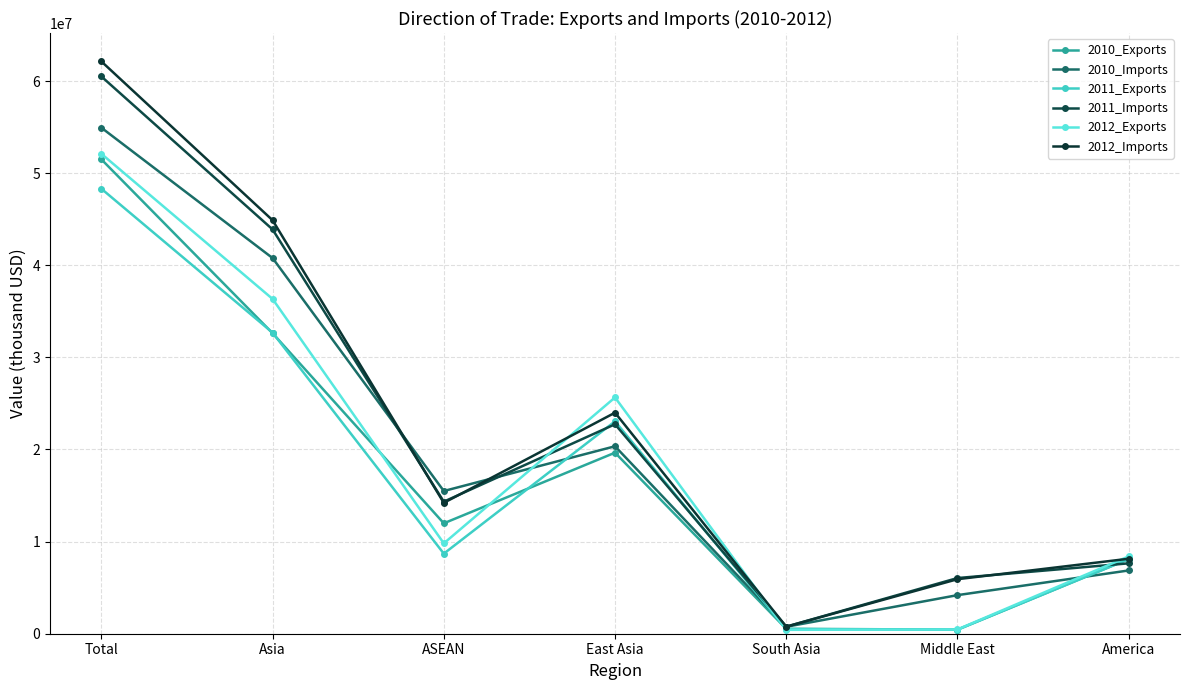

Where does the 2010_Imports series first go above 15492371?

Total